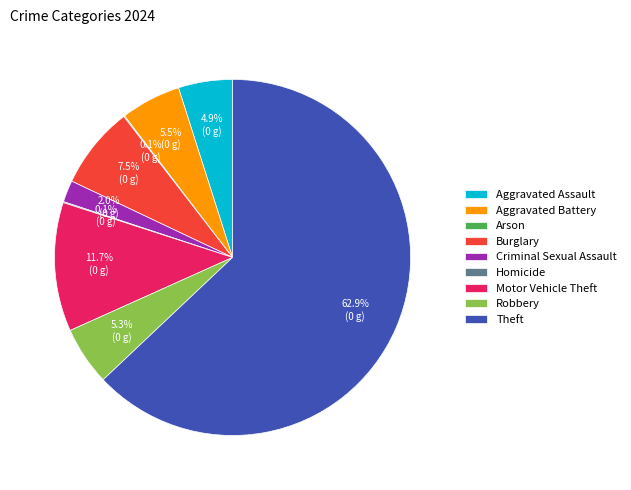

Does Theft account for over 50% of the chart?

Yes